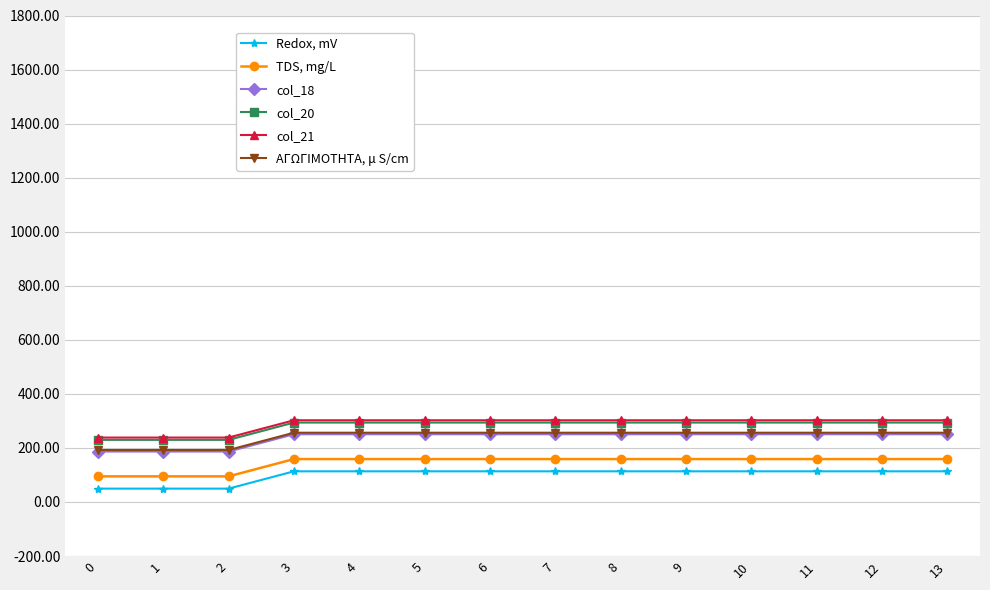

What is the total value across all series at 11?

1375.5